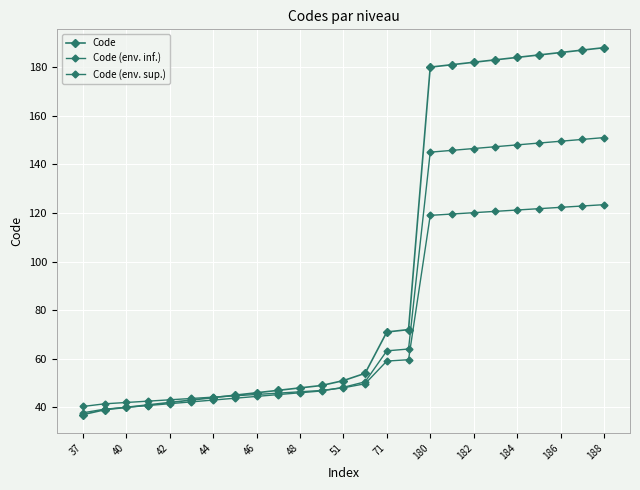

At how many categories does at least one series exceed 93?

9